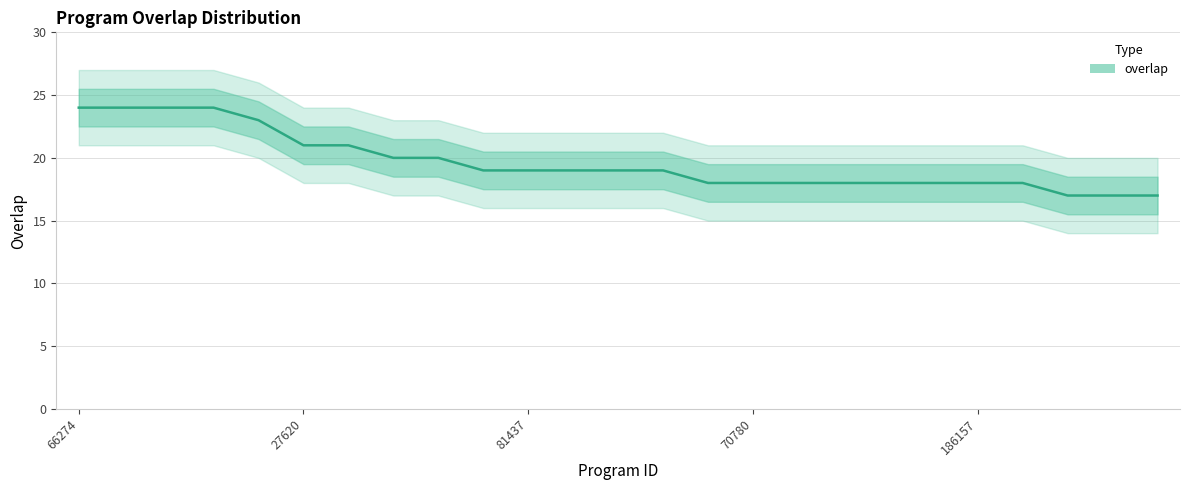

The value at 81437 is 26. True or false?

False